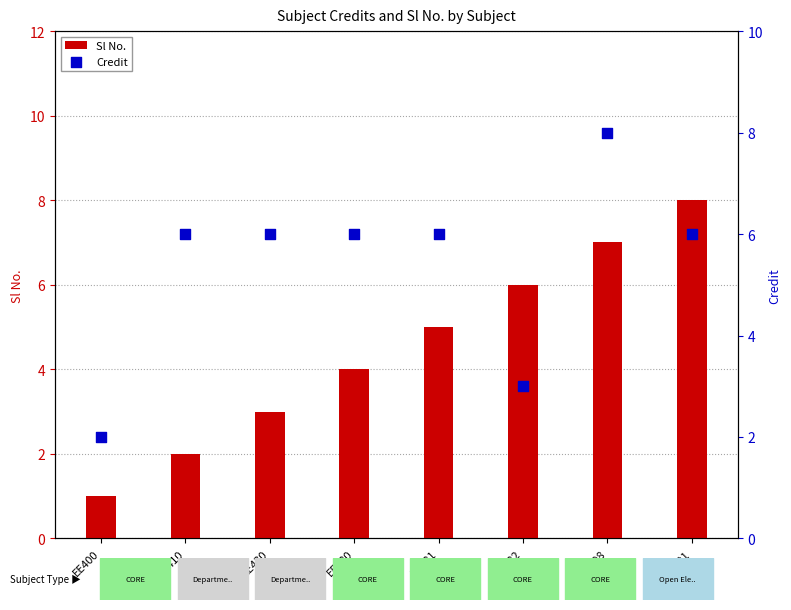

At which category is the sum across all series the highest?

EE498